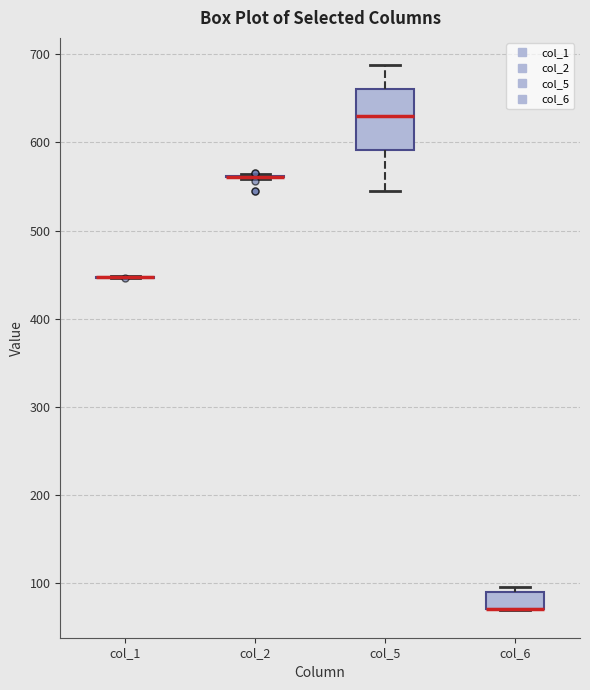

Reading left to right, transcribe this box plot: for each box, give where its median line is, the range the box spans, and where its two whiskers end, as read against the y-axis. The values are not printed on the chart, so give them approximately, as read against the axis.

col_1: box collapsed to a line at 450, whiskers 450 to 450
col_2: box collapsed to a line at 560, whiskers 560 to 560
col_5: median 630, box 590 to 660, whiskers 550 to 690
col_6: median 70 (drawn on the box's lower edge), box 70 to 90, whiskers 70 to 90 (just above the box's upper edge)